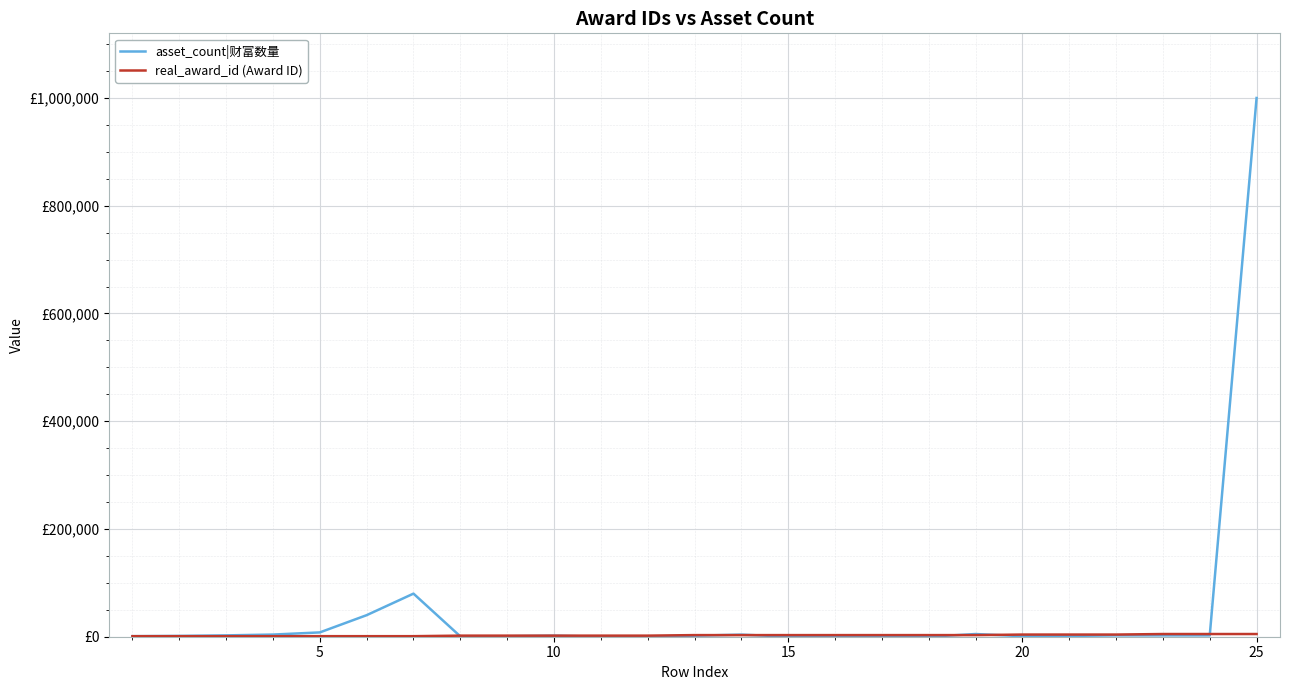

Is this an area chart (filled region under the line)?

No